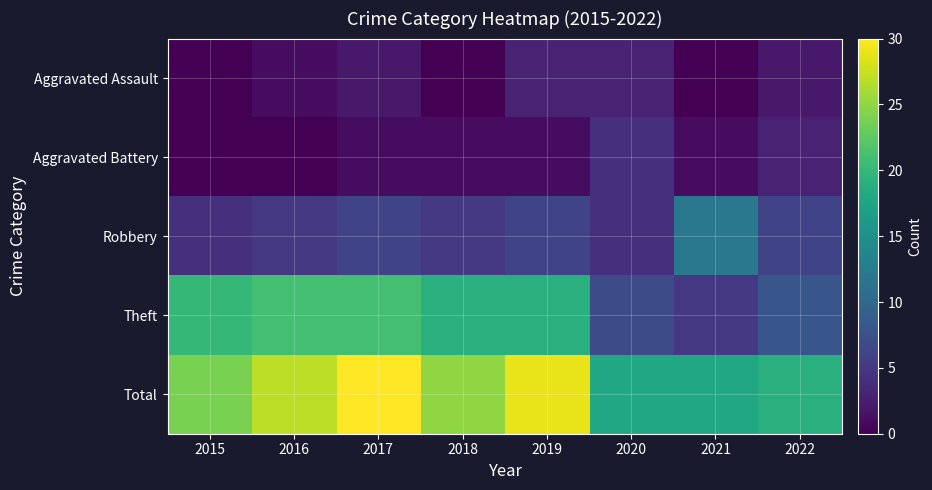

Which series has the largest total across all categories?

Total